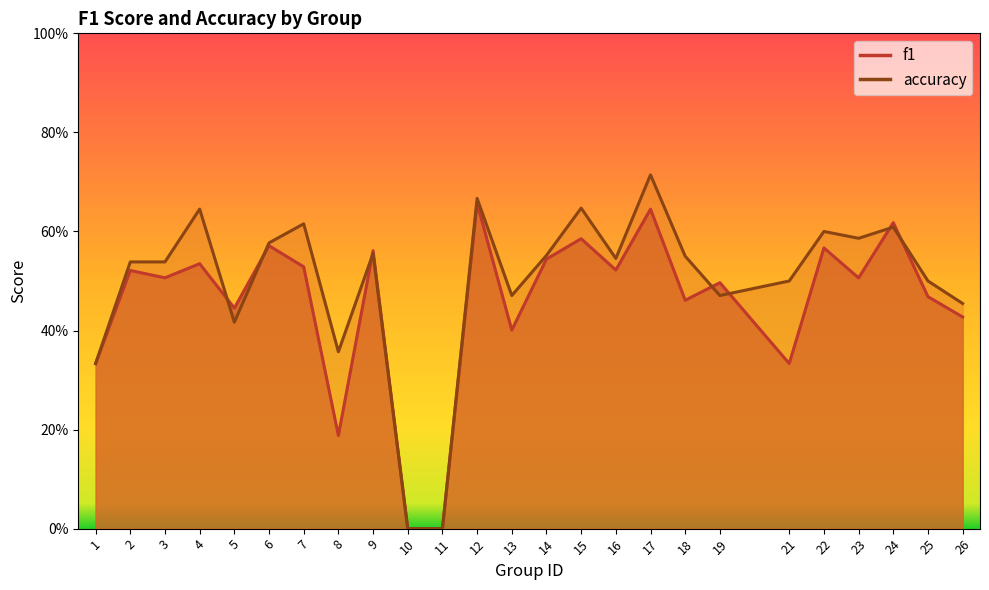

At which category does accuracy reach its first local peak?

4